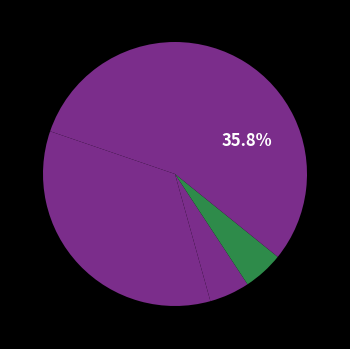

How many segments does this pie chart have?

5